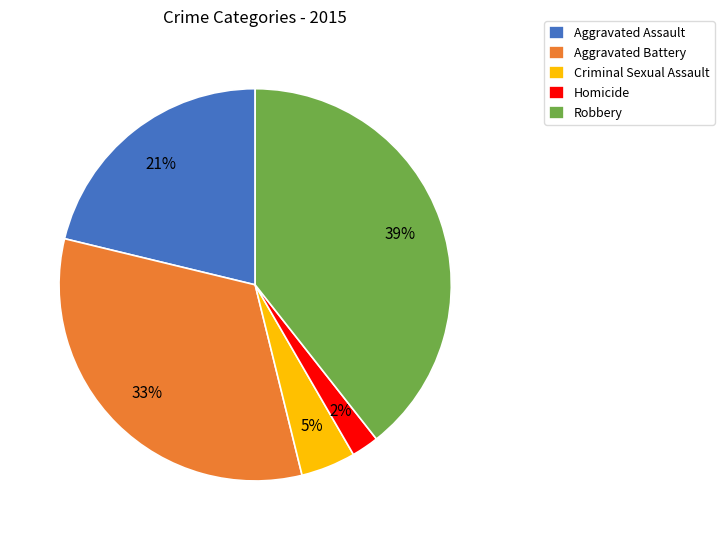

Combined, do Aggravated Assault and Criminal Sexual Assault account for over 50%?

No